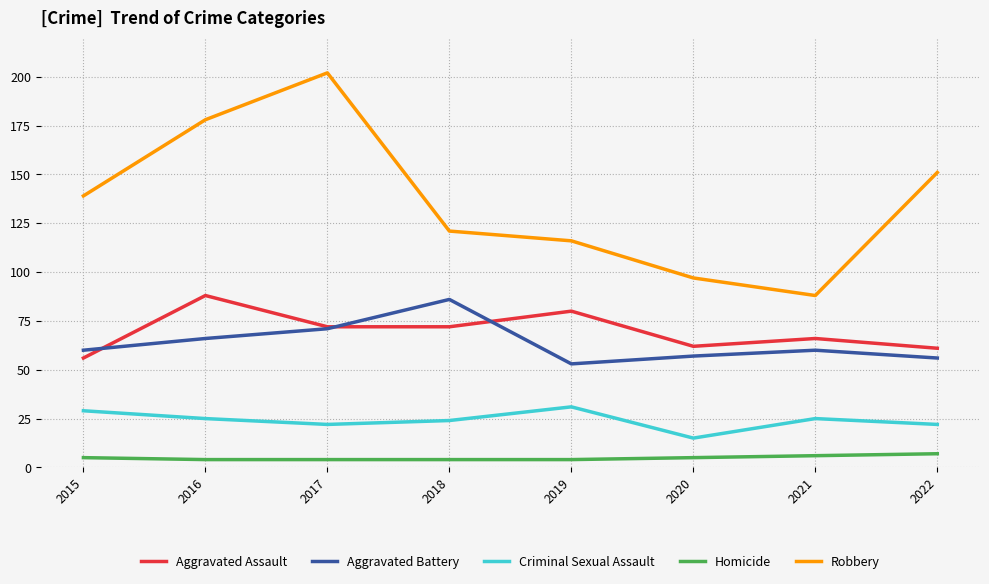

True or false: Homicide and Robbery intersect in this chart.

False